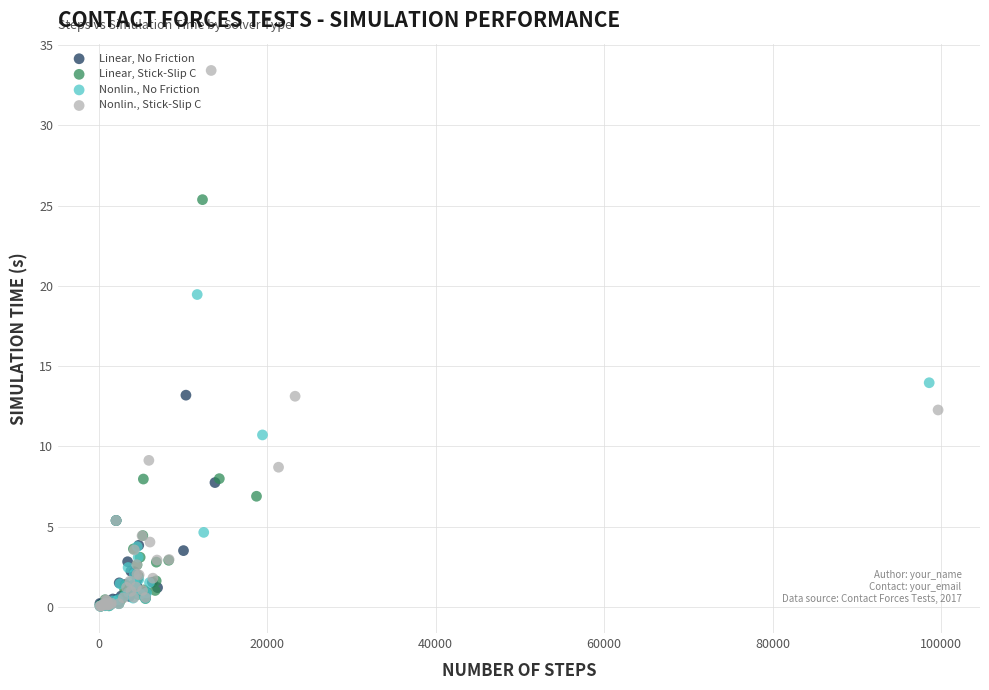

Which series reaches the maximum Y coordinate?

Nonlin., Stick-Slip C